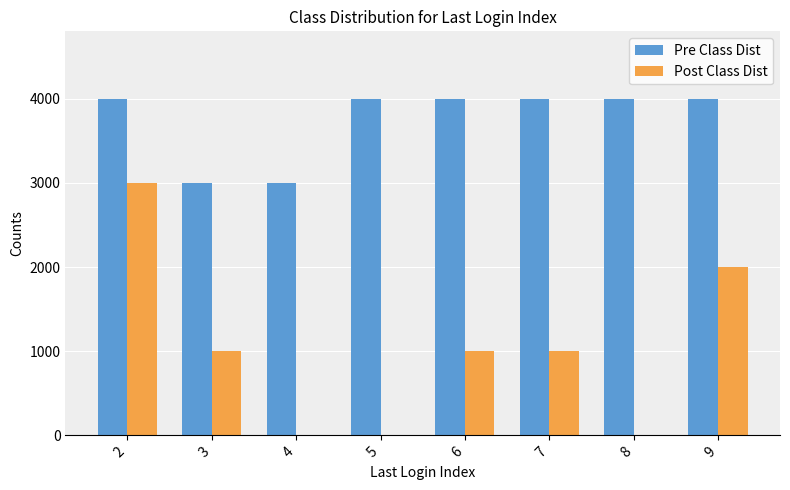

The value of Pre Class Dist at 2 is 2099. True or false?

False